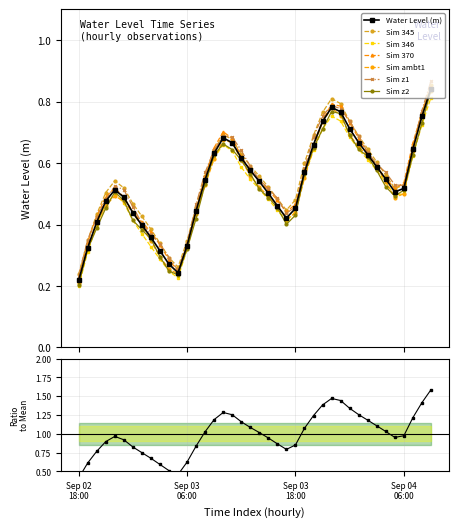

Is it true that the value at 2024-09-04 09:00 is 1.5?

False